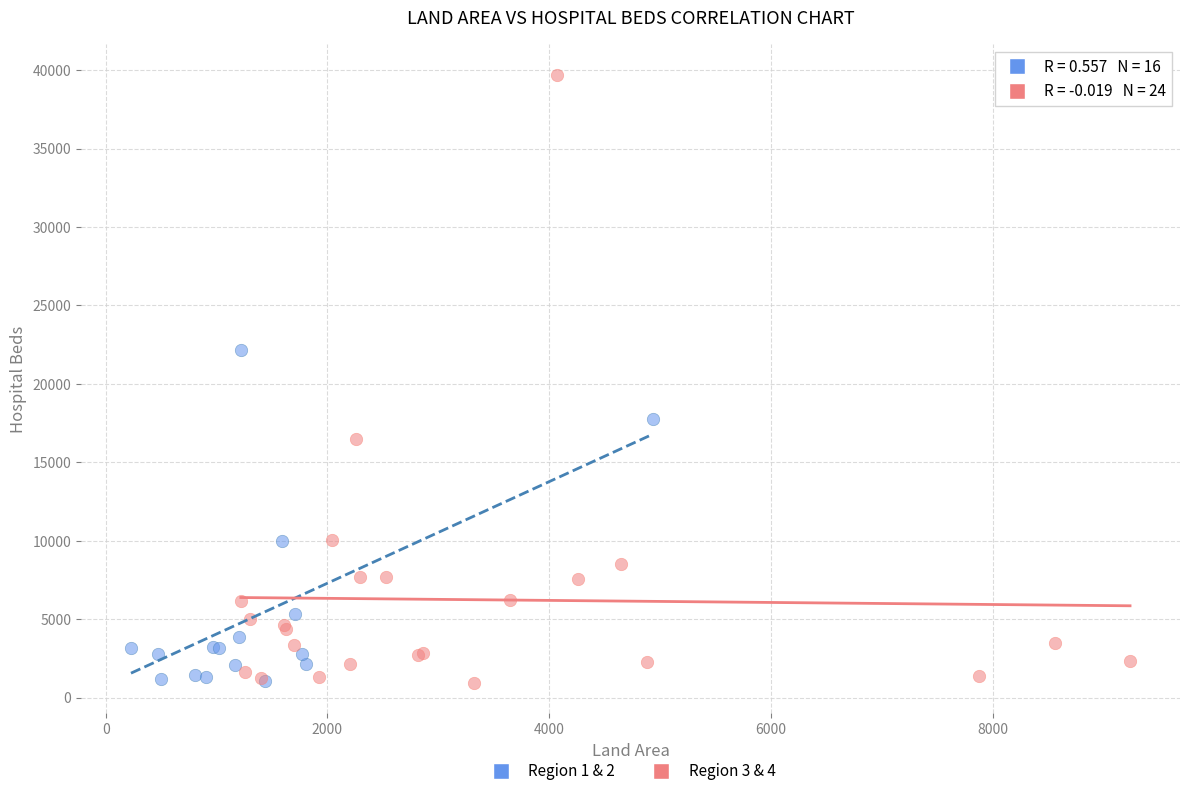

Which series has the widest spread of Y values?

Region 3 & 4